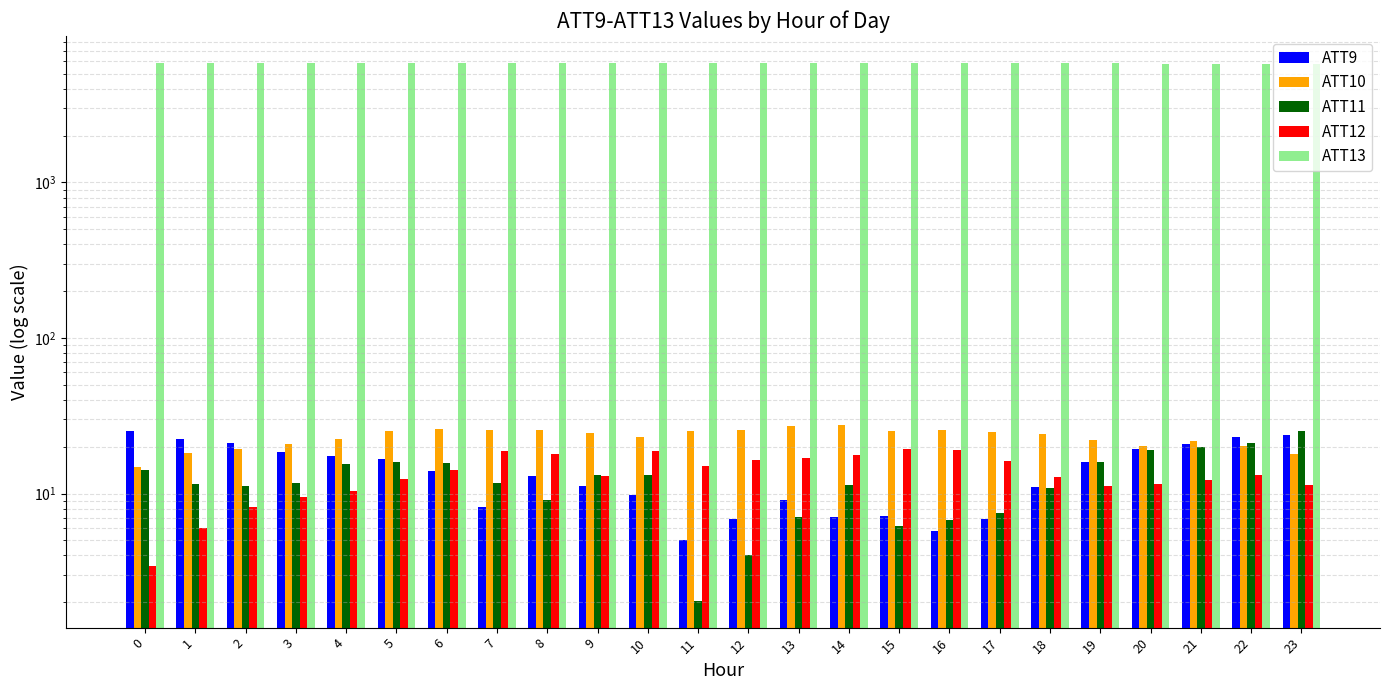

What is the difference between the maximum and minimum values in the ATT11 series?

23.0